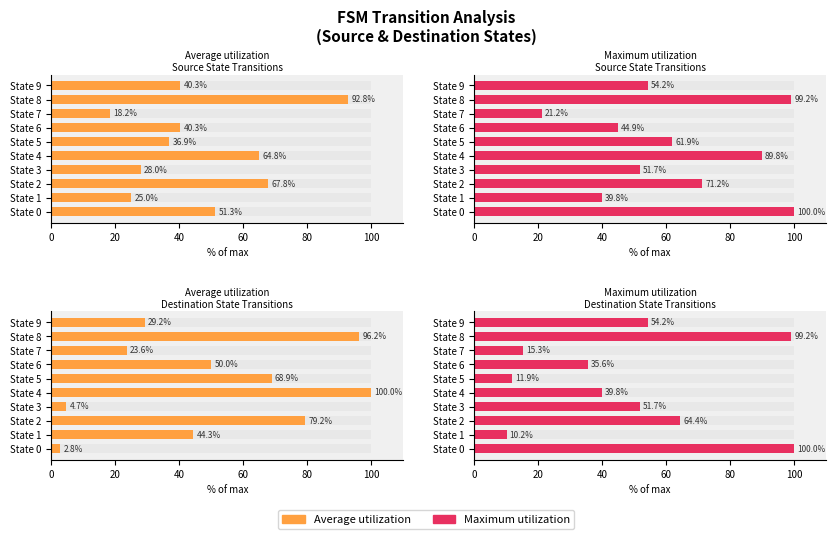

Between State 0 and State 9, which series saw the biggest shift?

Maximum utilization